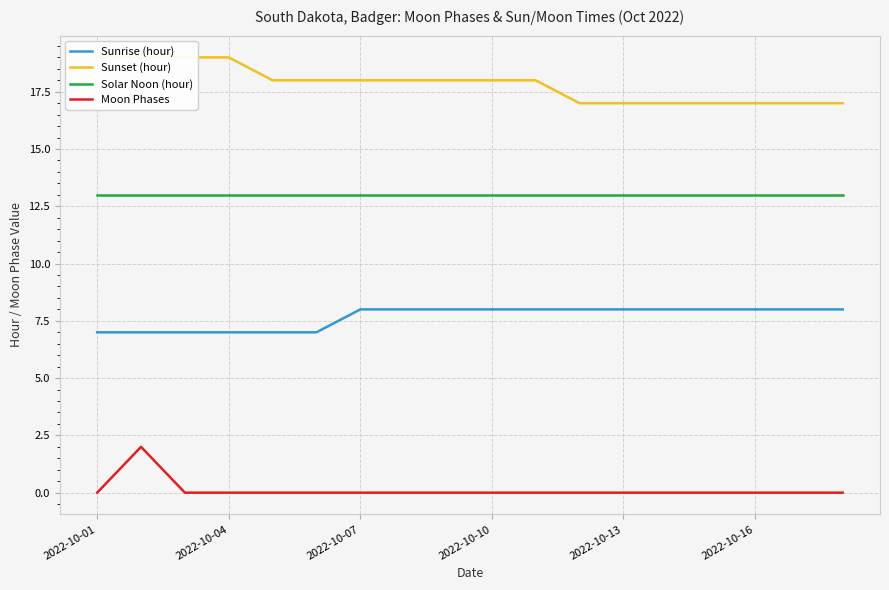

True or false: Sunrise (hour) and Sunset (hour) cross at least once.

False